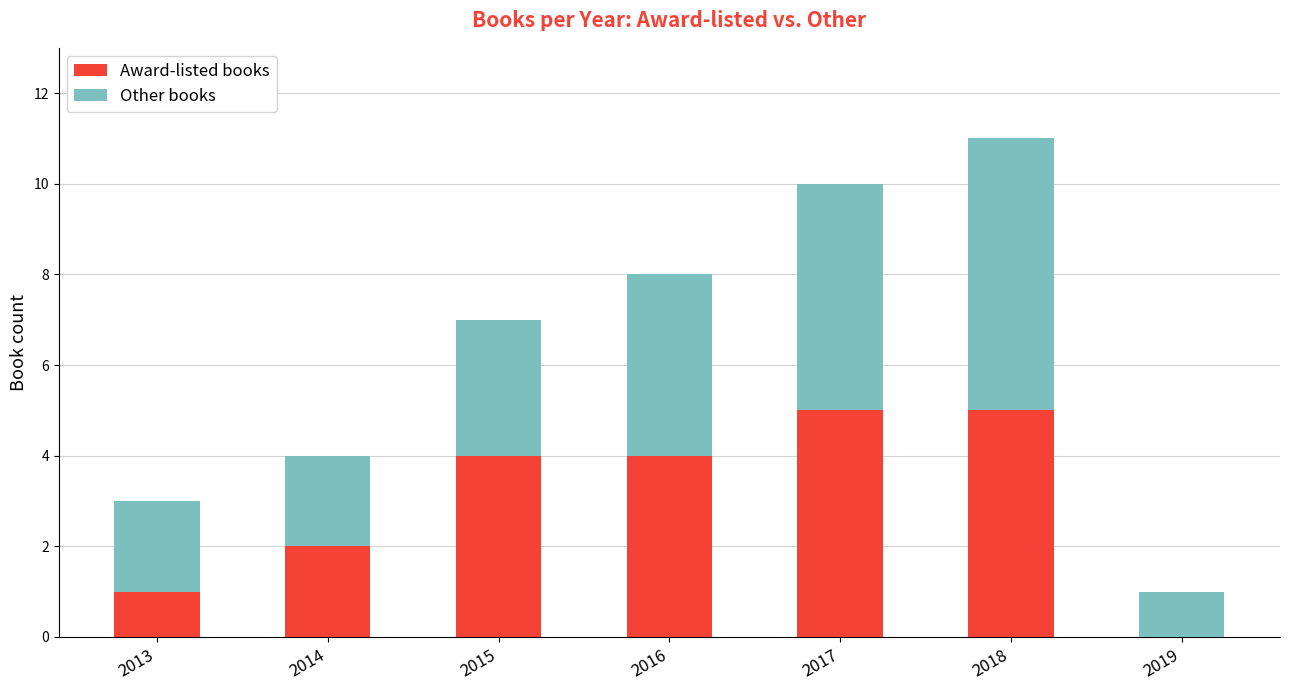

What is the sum of all Award-listed books values?

21